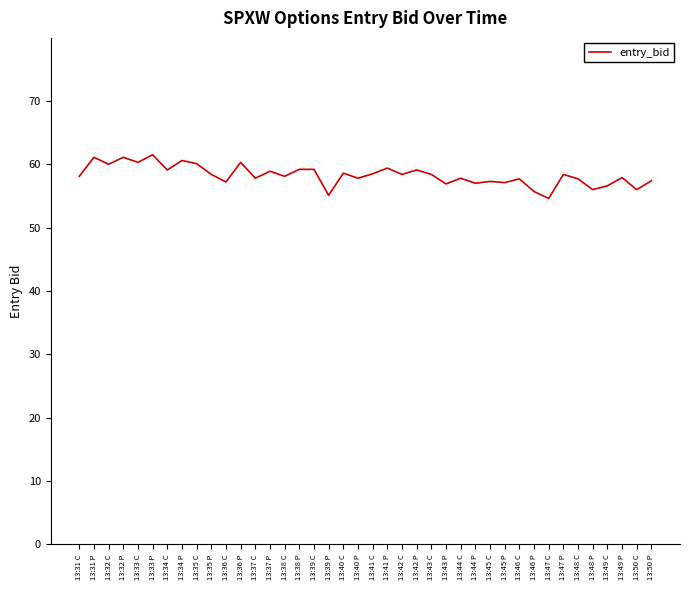

What is the difference between the values at 13:48 P and 13:34 C?

3.1